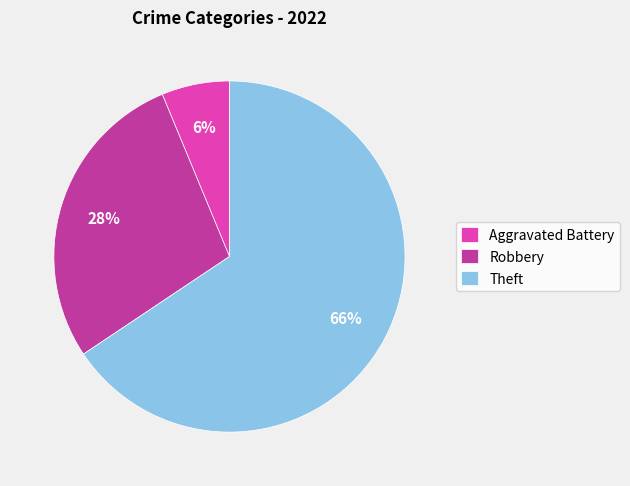

Is the sum of Theft and Robbery greater than half?

Yes